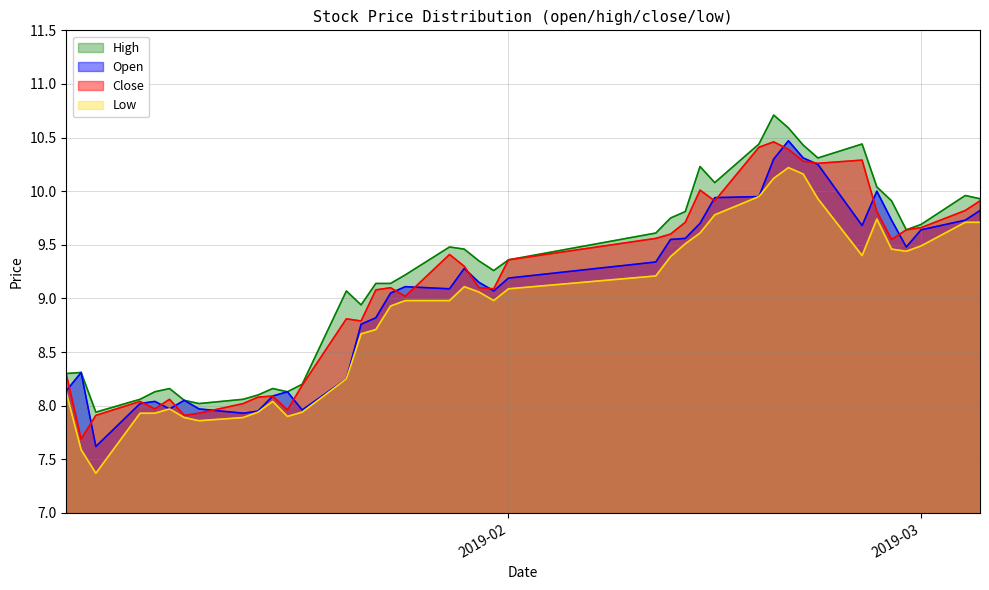

What is the total value across all series at 2019-02-15?

39.7